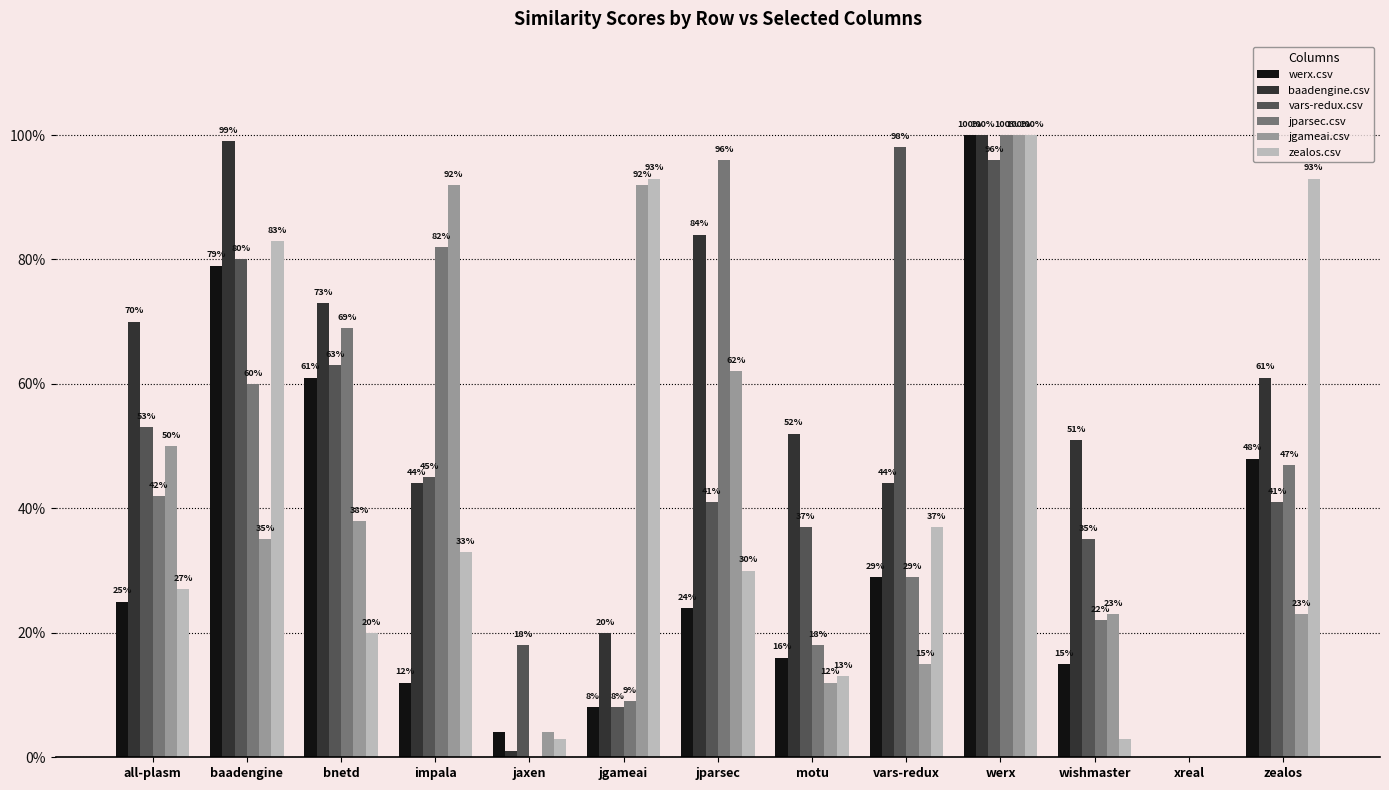

Which series has the largest total across all categories?

baadengine.csv